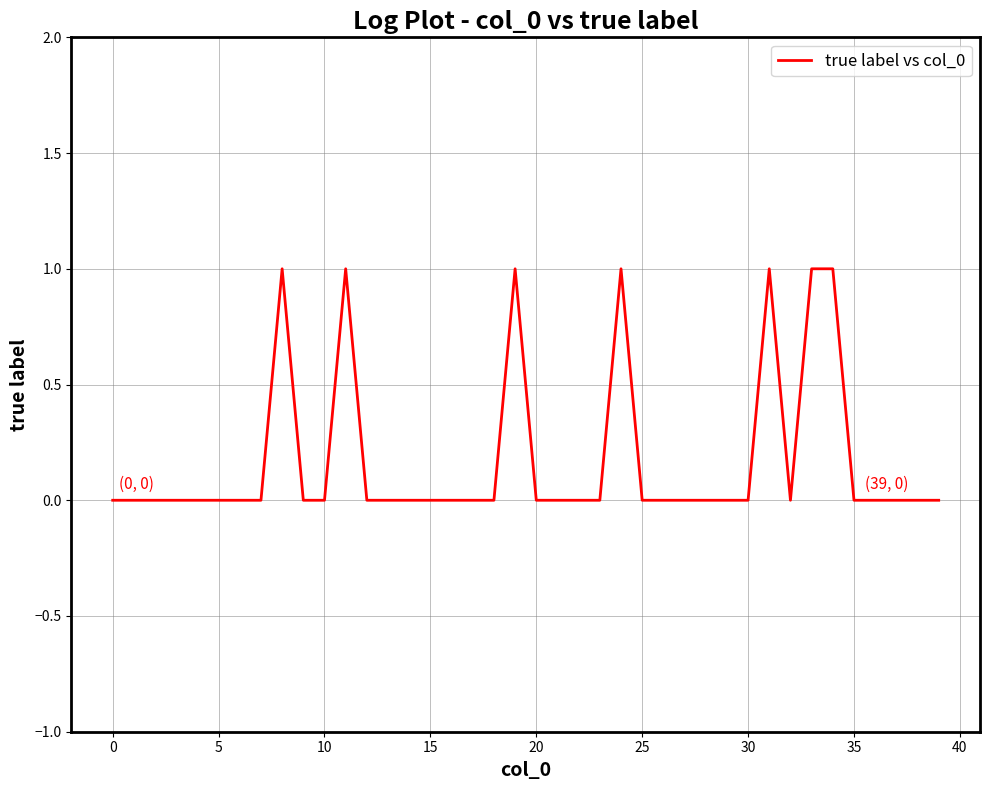

How many lines are shown in the chart?

1